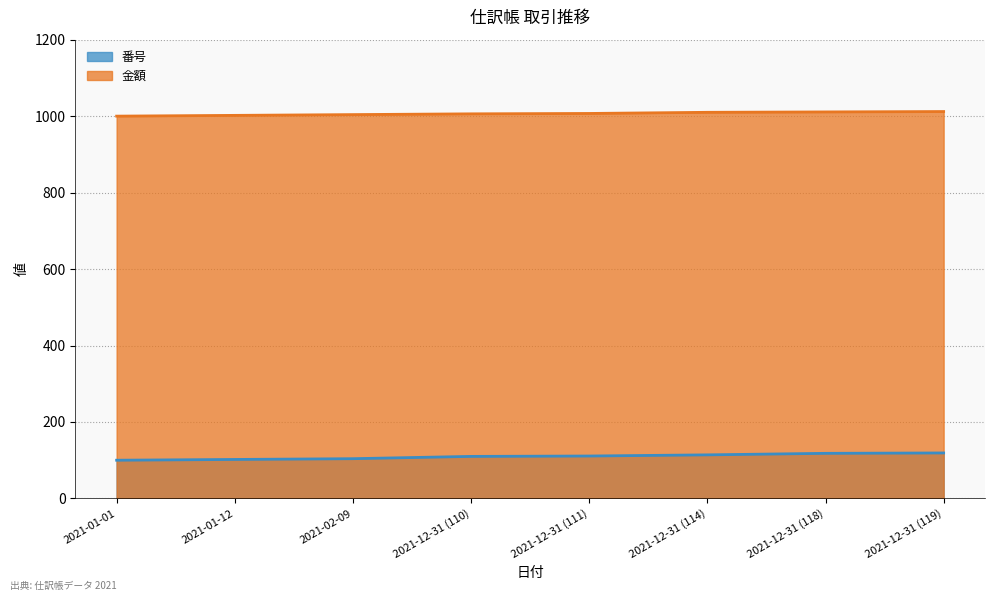

What is the maximum value for 番号?

119